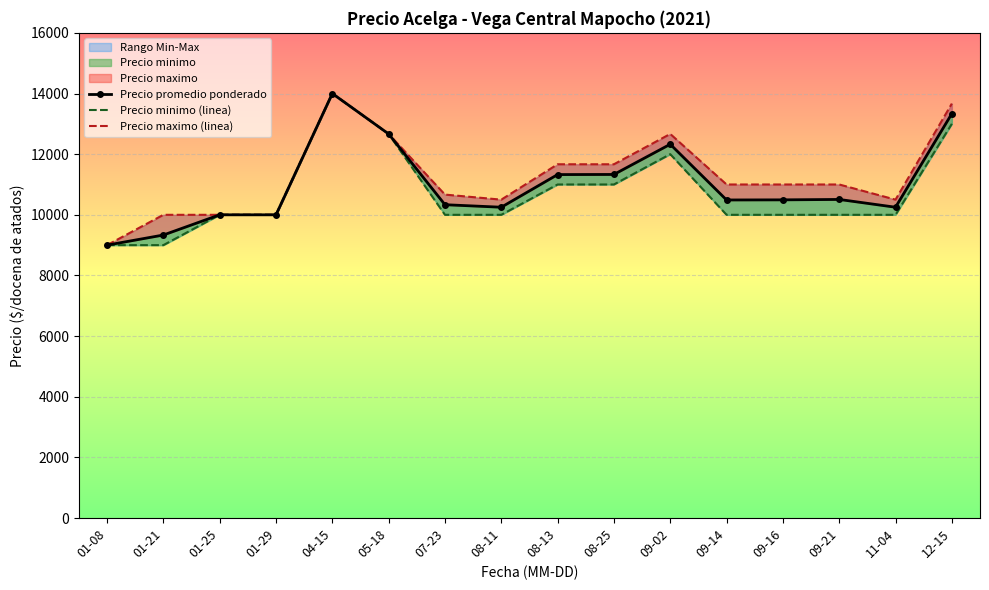

What is the smallest value displayed?

9000.0